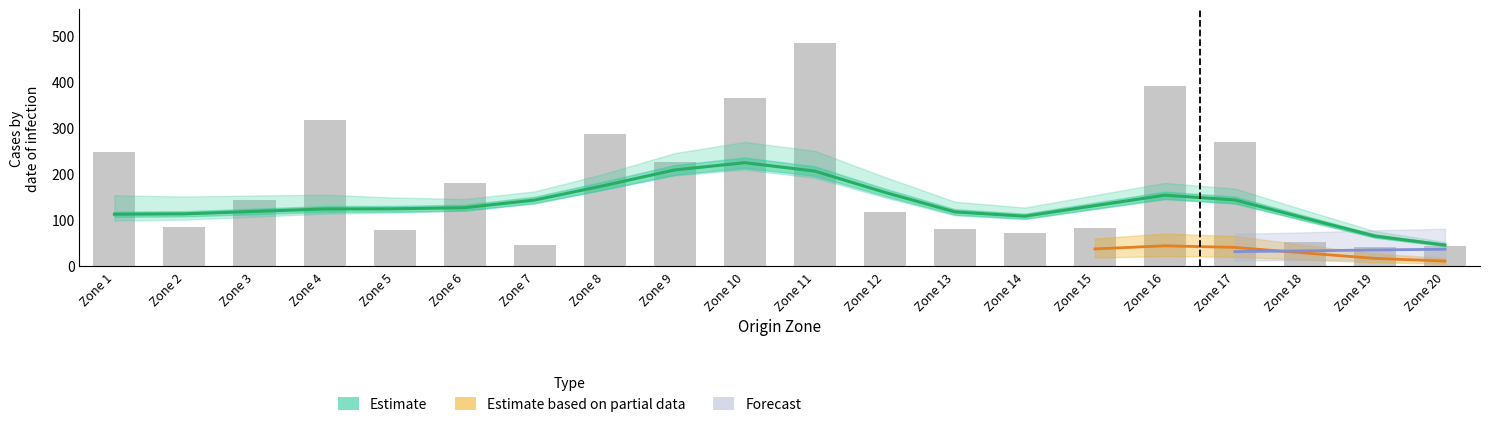

Is it true that perceived journey time equals 41.0 at 20?

True